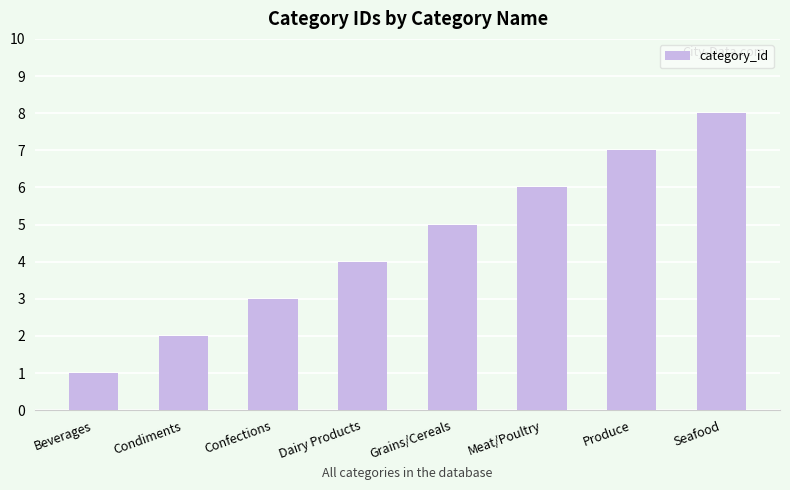

What is the greatest value displayed?

8